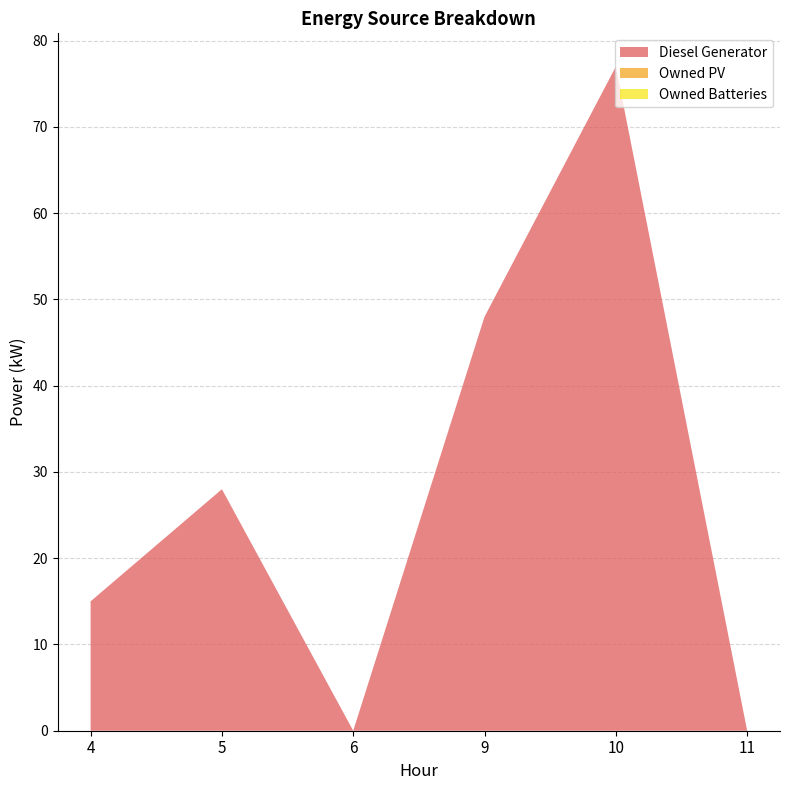

Reading left to right, list all the values displayed in this chart.

Diesel Generator: 15	28	0	48	77	0
Owned PV: 0	0	0	0	0	0
Owned Batteries: 0	0	0	0	0	0